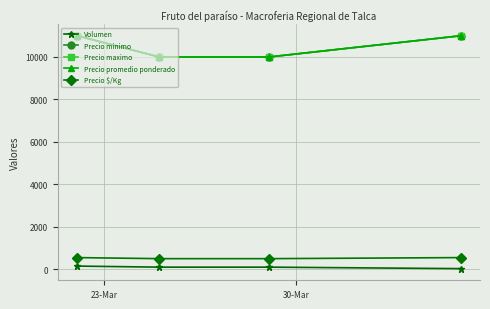

True or false: Volumen and Precio promedio ponderado cross at least once.

False